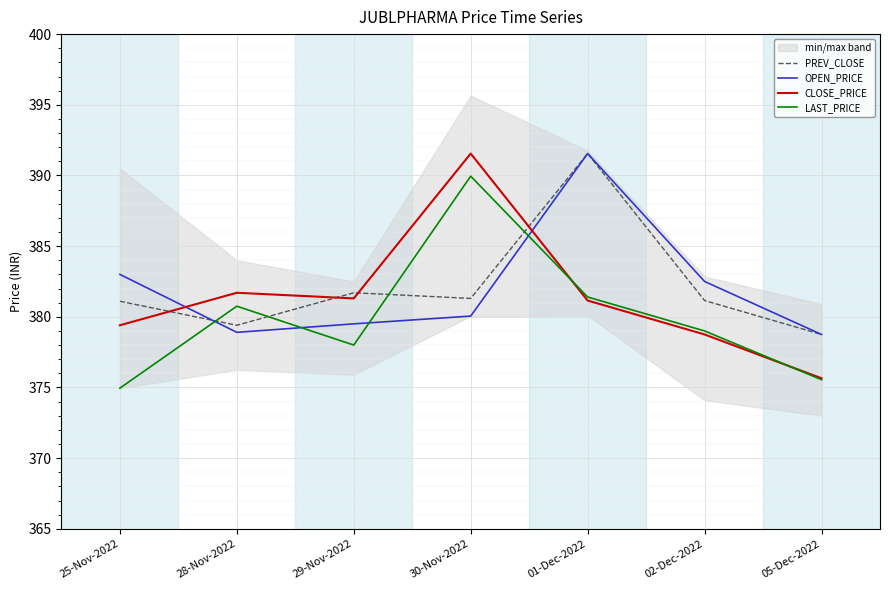

Is this an area chart (filled region under the line)?

No